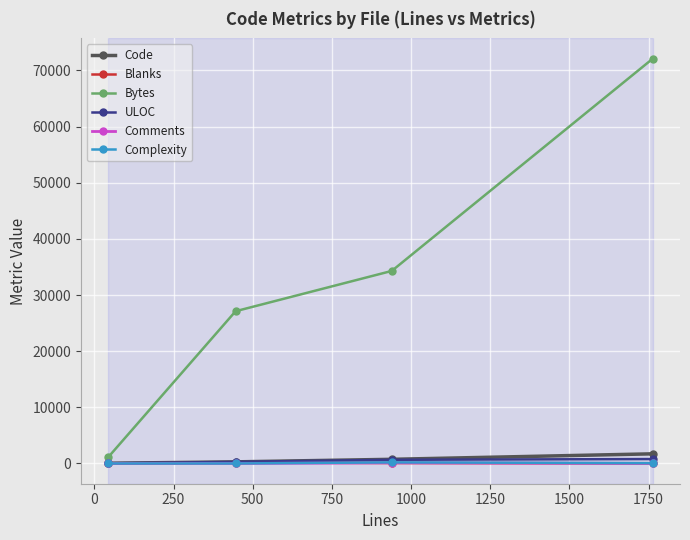

Which series has the largest total across all categories?

Bytes